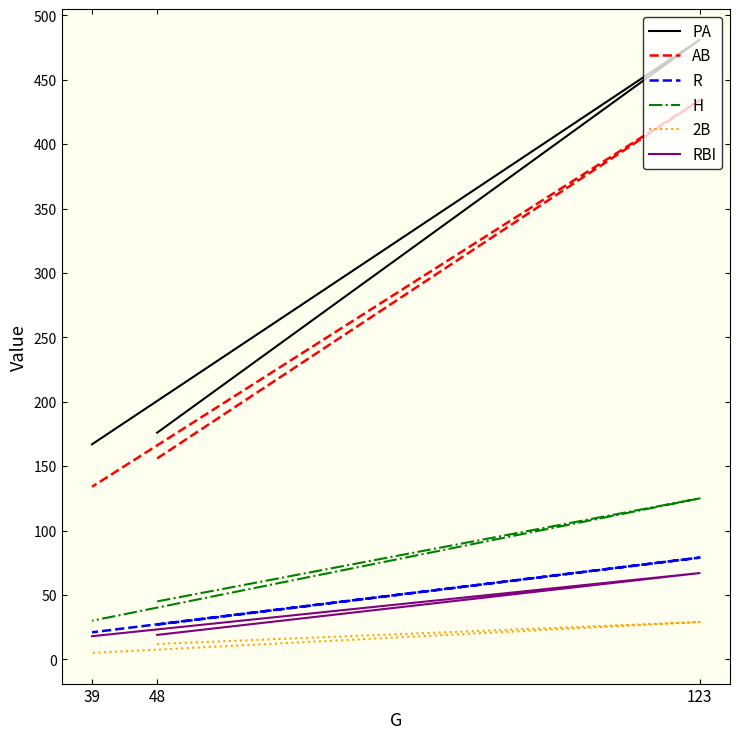

The 2B series shows 12 at 48. True or false?

True